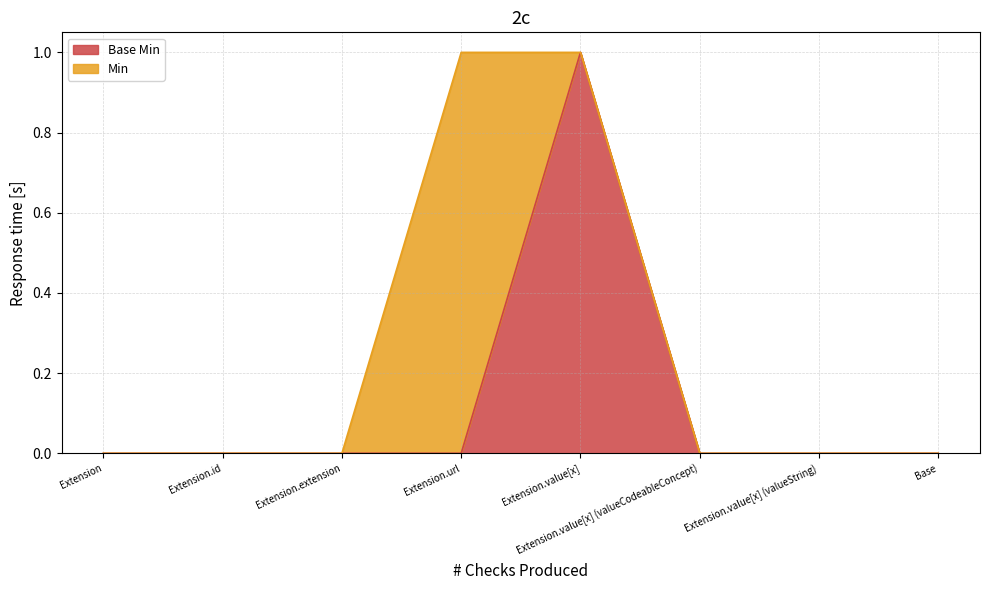

What is the change in value from Extension.value[x] to Extension.value[x] (valueString)?

-1